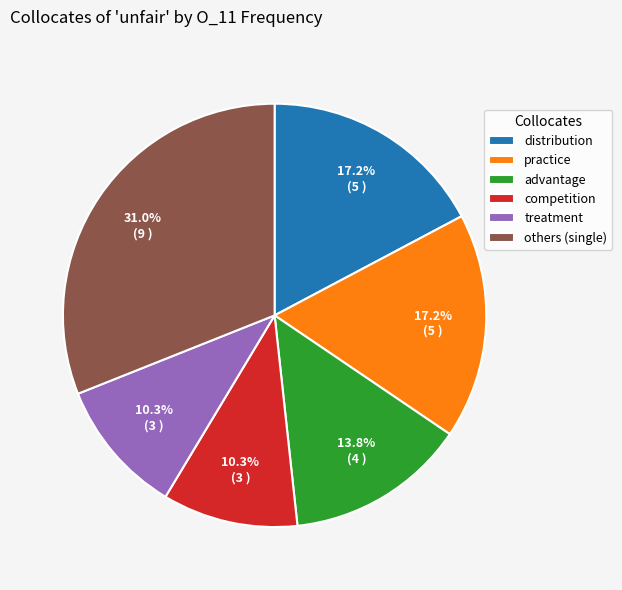

To the nearest percent, what portion does practice represent?

17%